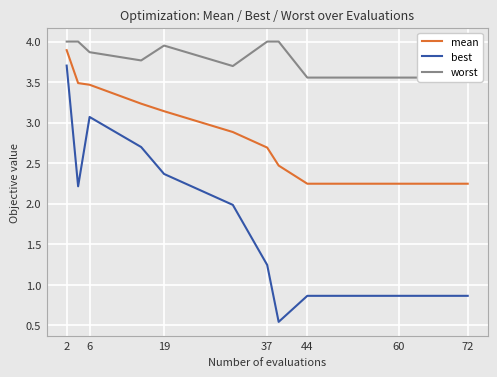

What is the highest value of the best series?

3.7